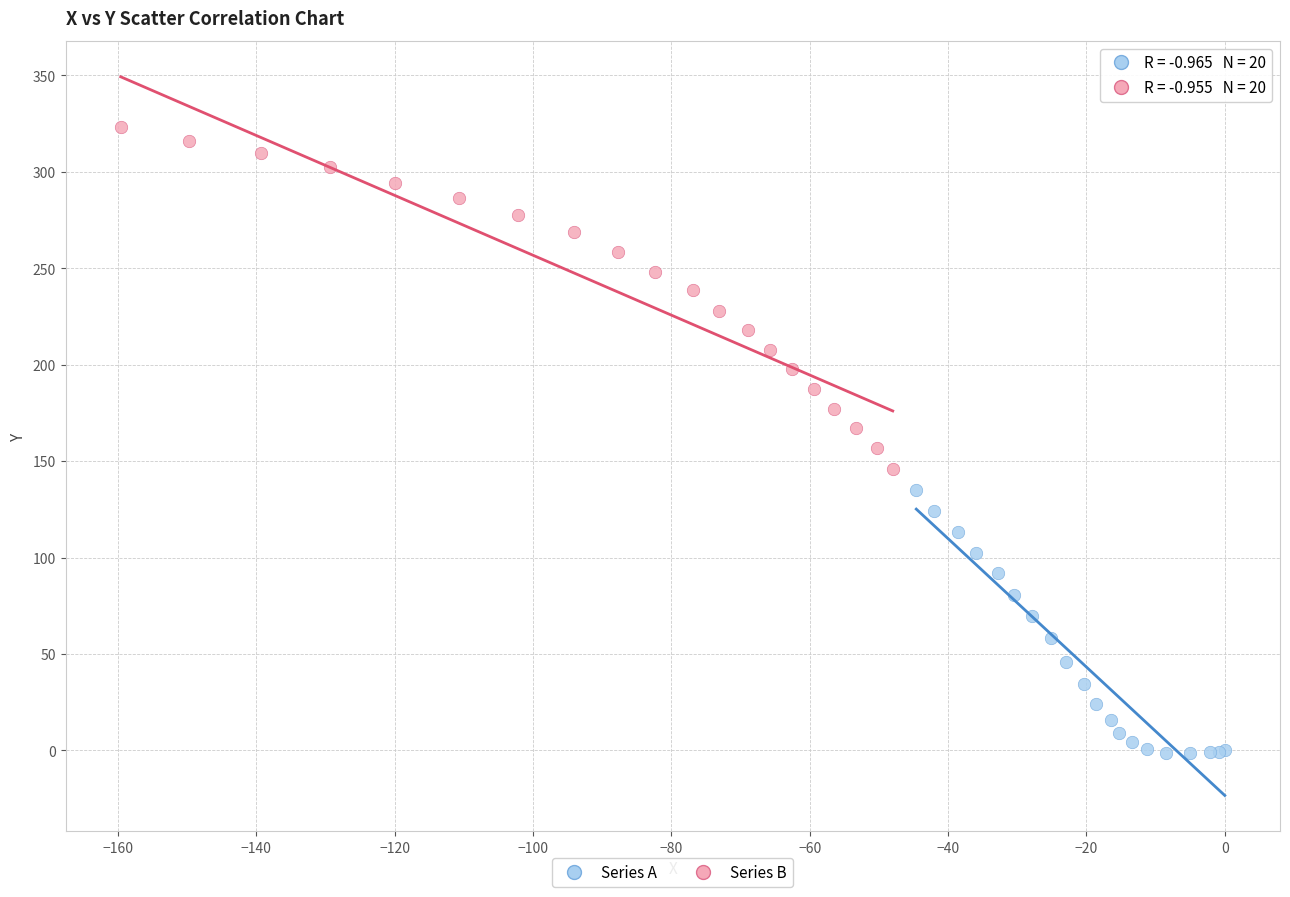

Which series has the widest spread of Y values?

Series B